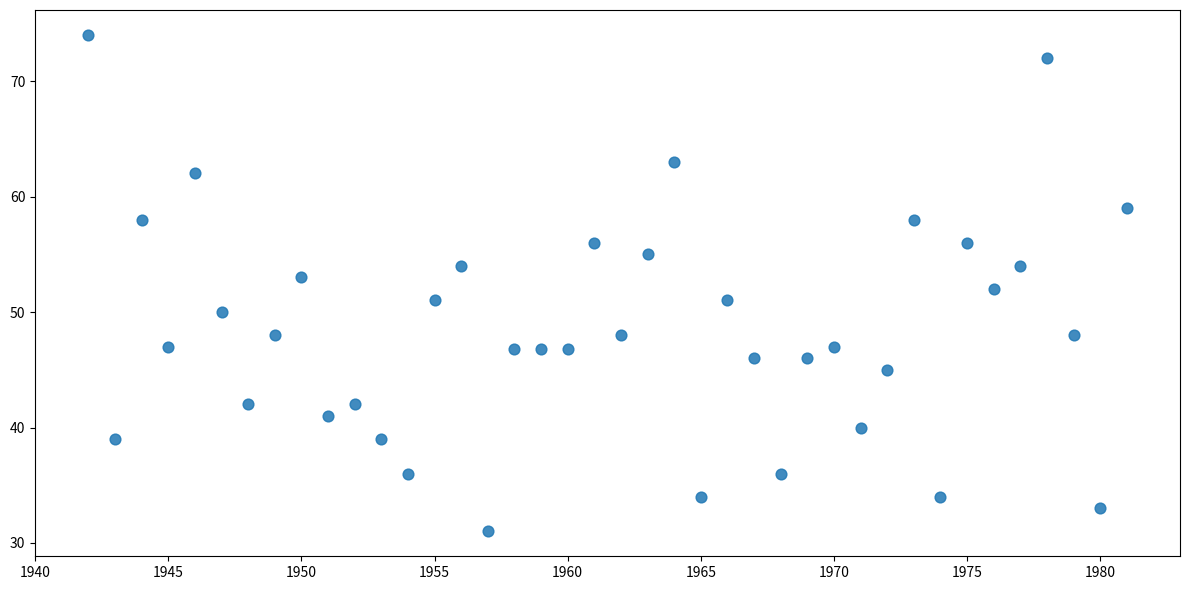

What is the range of X values (max minus min)?

39.0